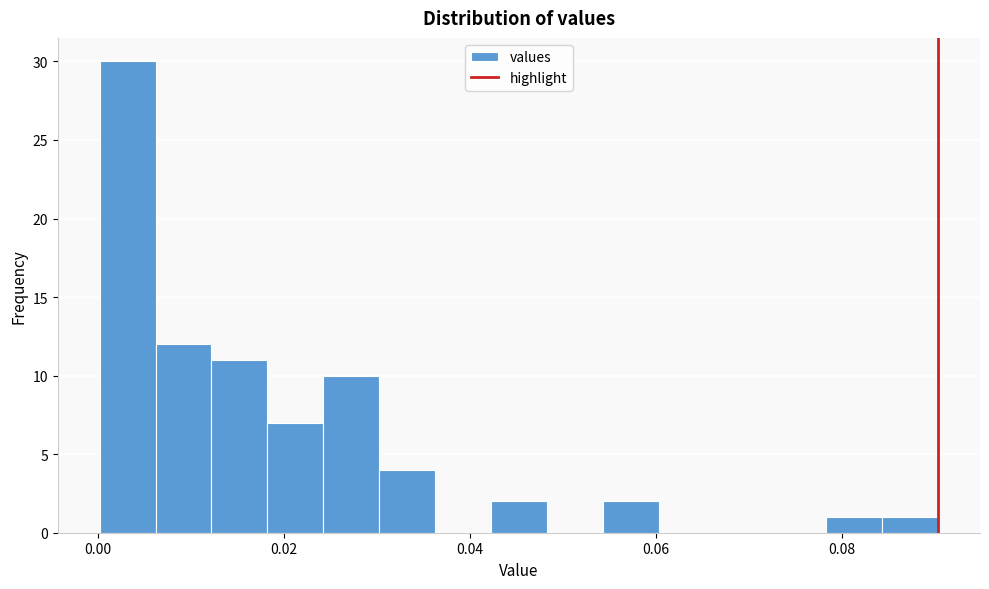

Read against the x-axis, roughly where is the centre of the tallest bar?

0.004